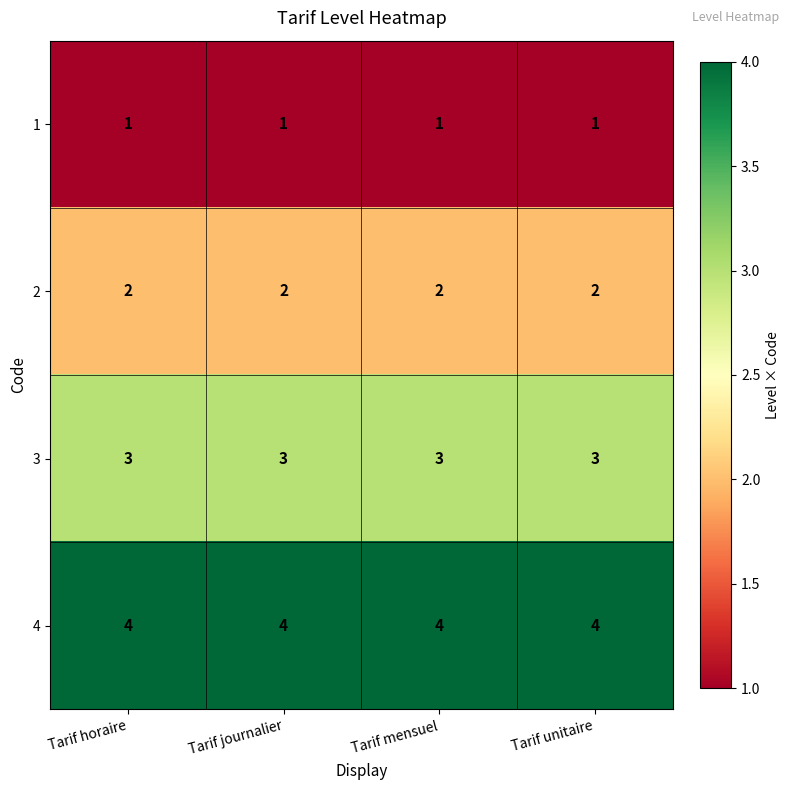

What is the difference between the highest and lowest values at Tarif journalier?

3